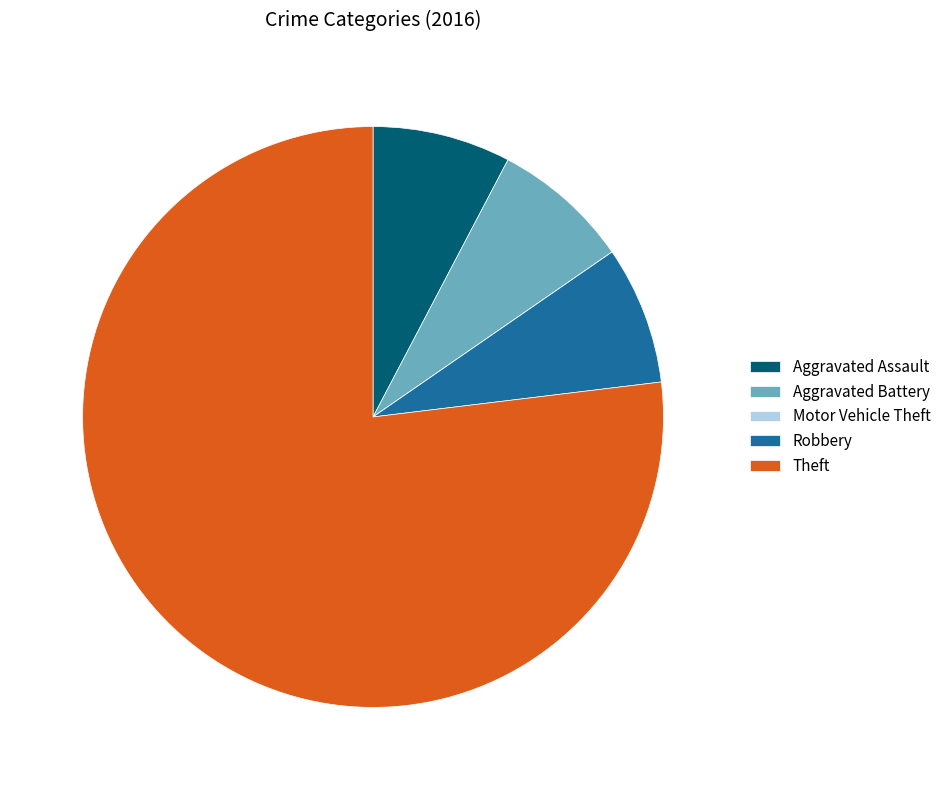

Do Aggravated Assault and Robbery together represent more than half of the pie?

No